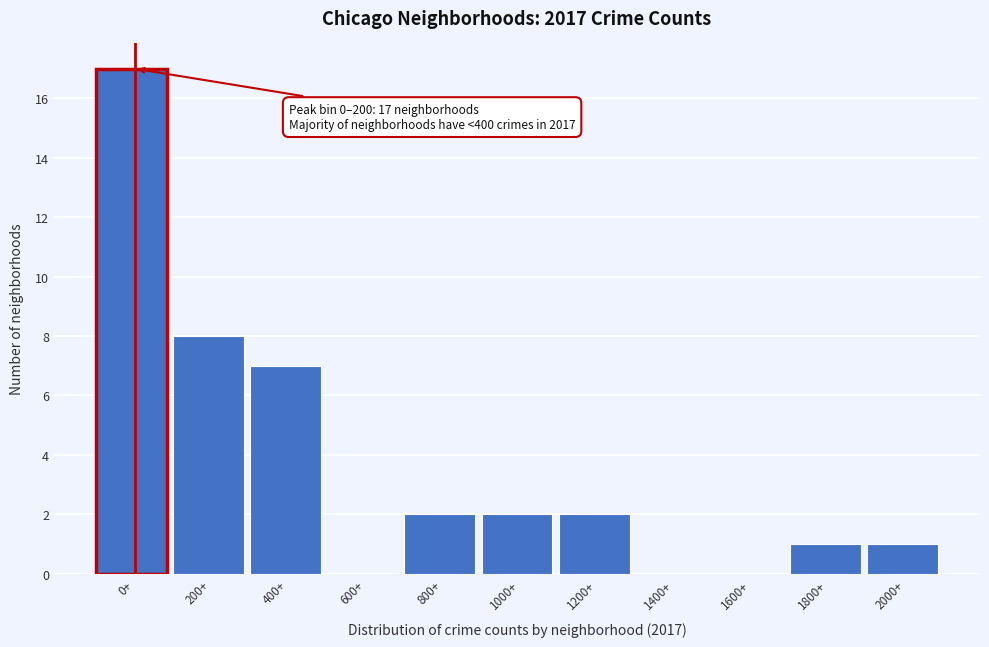

Reading left to right, list all the values displayed in this chart.

0+=17	200+=8	400+=7	600+=0	800+=2	1000+=2	1200+=2	1400+=0	1600+=0	1800+=1	2000+=1